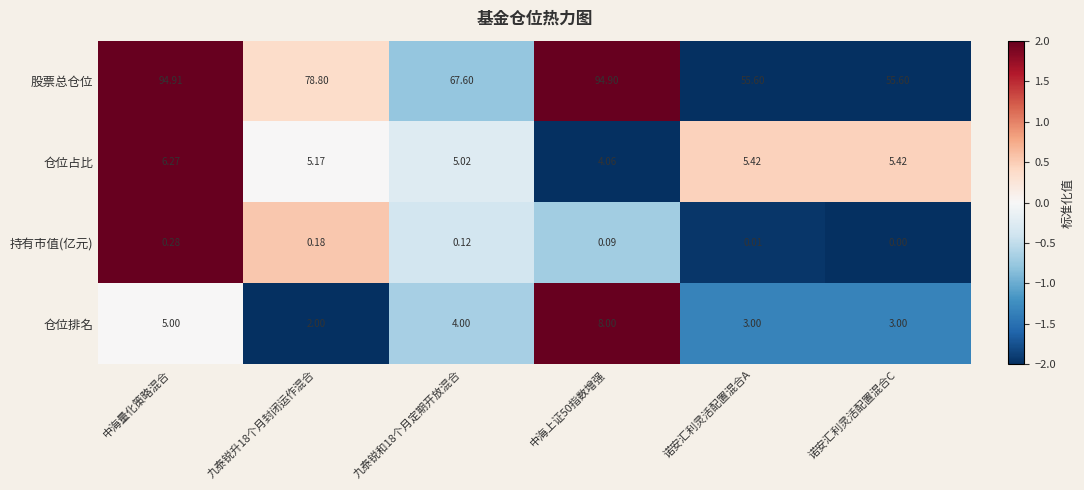

Which label corresponds to the smallest value in the chart?

诺安汇利灵活配置混合C